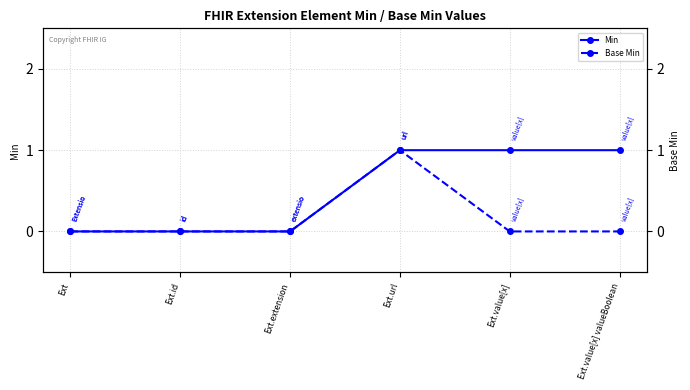

At Ext.value[x], list the series in order from largest to smallest.

Min, Base Min